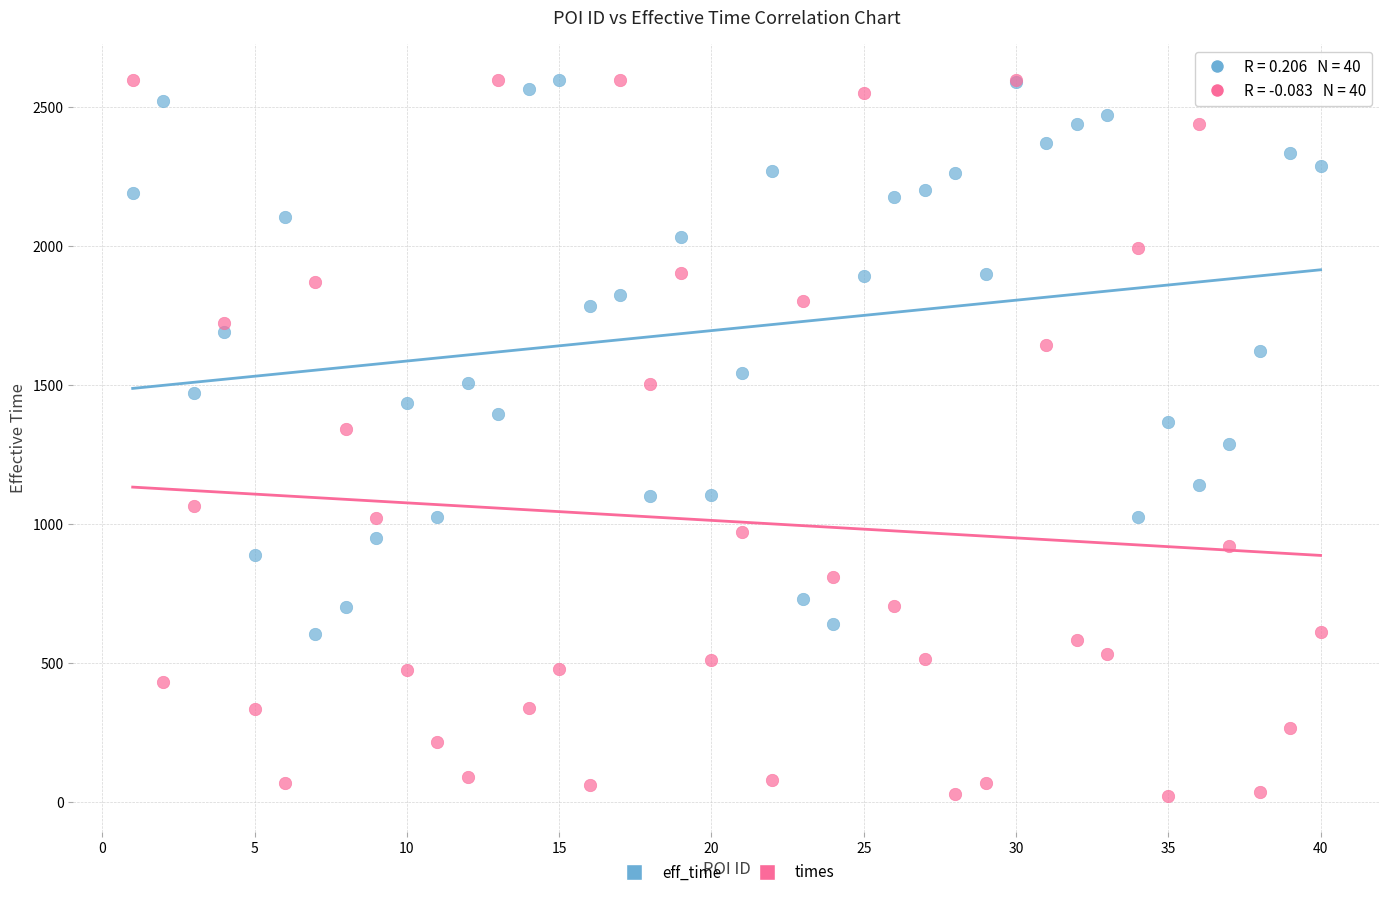

What is the X range (max minus min) for the scatter plot?

39.0